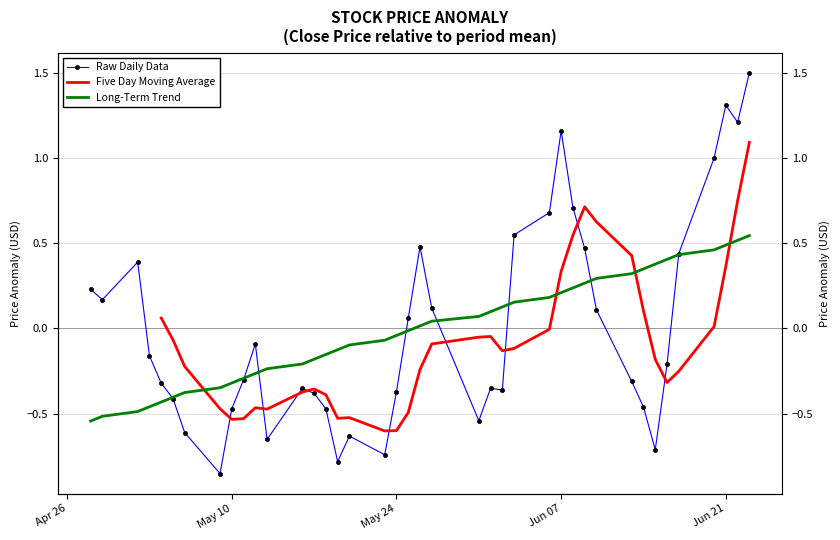

How many interior local peaks (higher than both neighbors) does the data have?

8